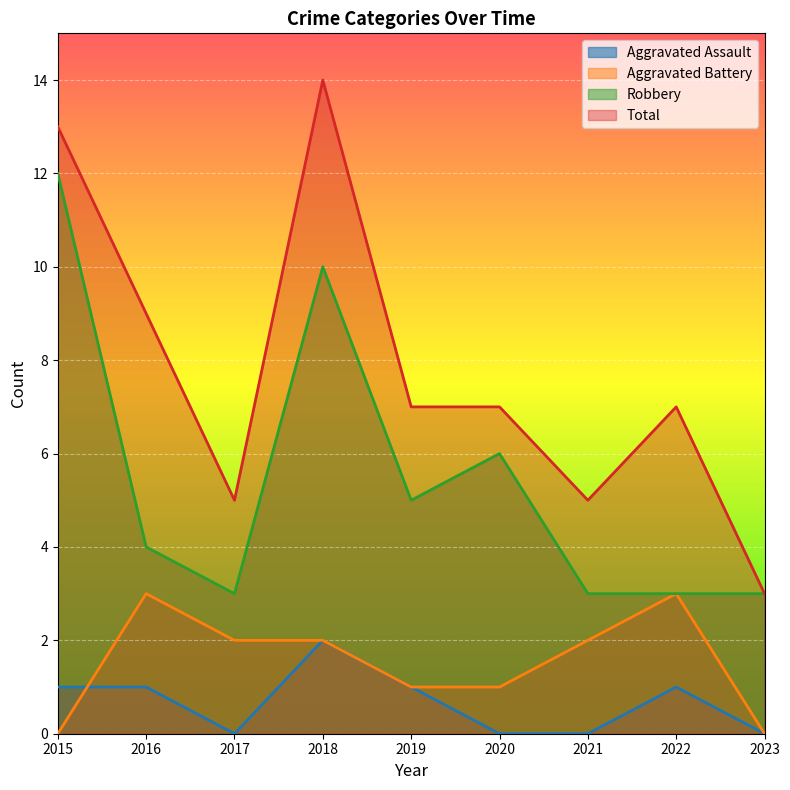

What is the value of the Total point at the 4th from the left?

14